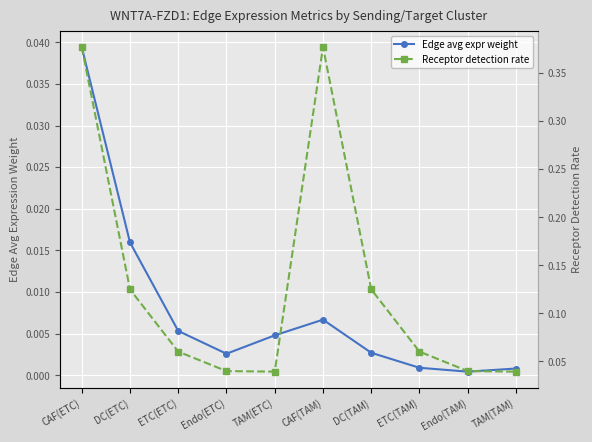

True or false: Edge avg expr weight and Receptor detection rate intersect in this chart.

False